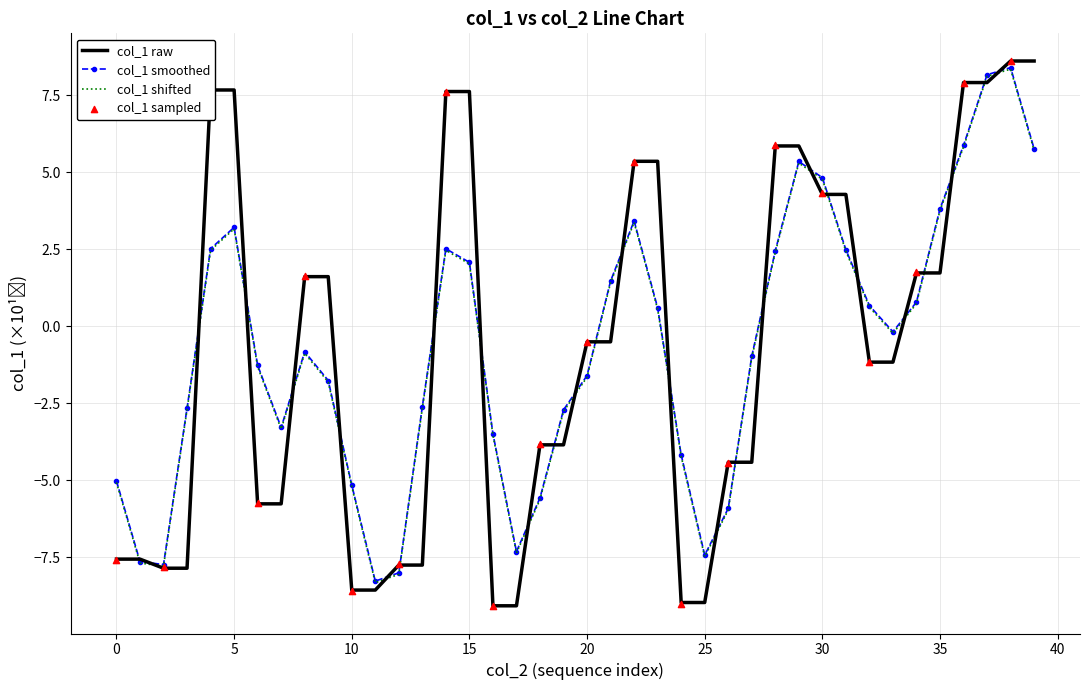

What is the change in value from 22 to 36?

+2.6